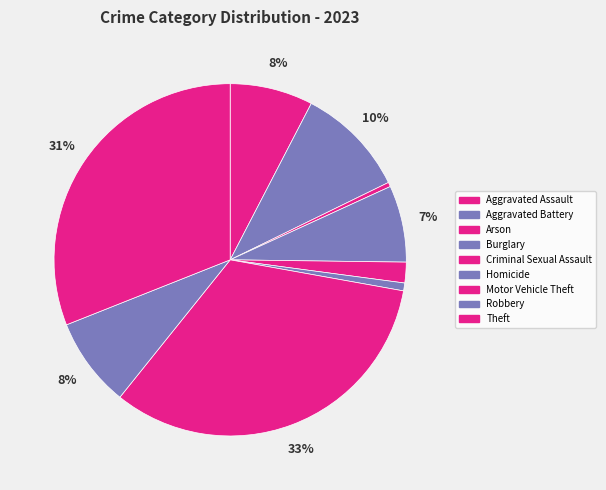

To the nearest percent, what is the difference between the largest and smallest slice percentages?

33%